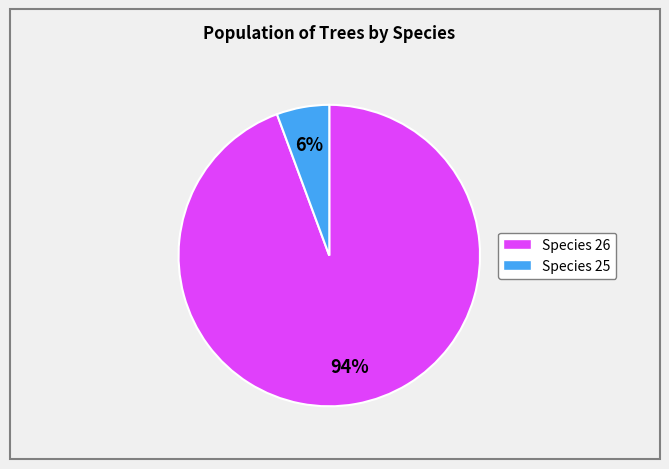

The Species 26 slice represents 99% of the pie. True or false?

False